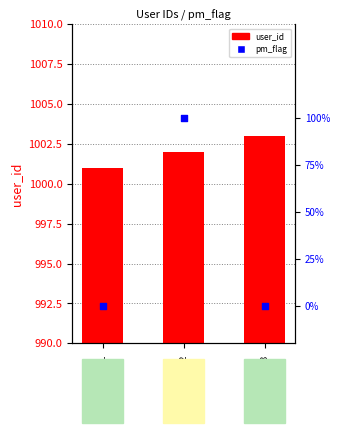

Is the value of pm_flag at テストユーザ１ greater than the value of user_id at テストユーザ３?

No